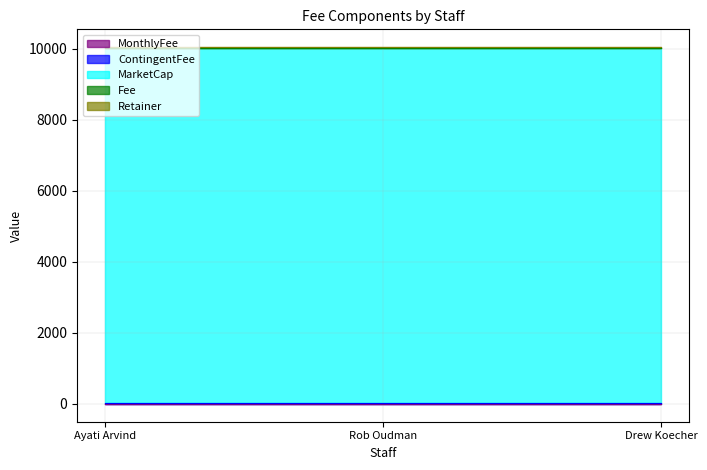

At which label is Retainer closest to 10?

Ayati Arvind